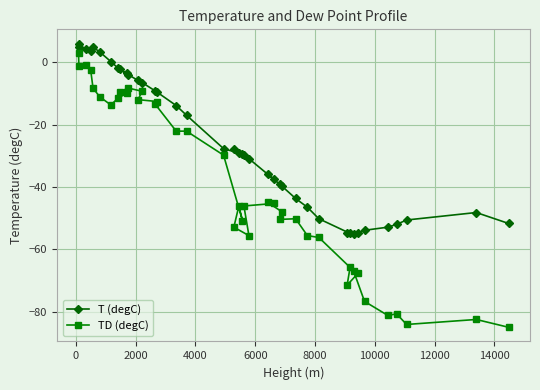

Rank the series by their average value, from highest to lowest.

T (degC), TD (degC)